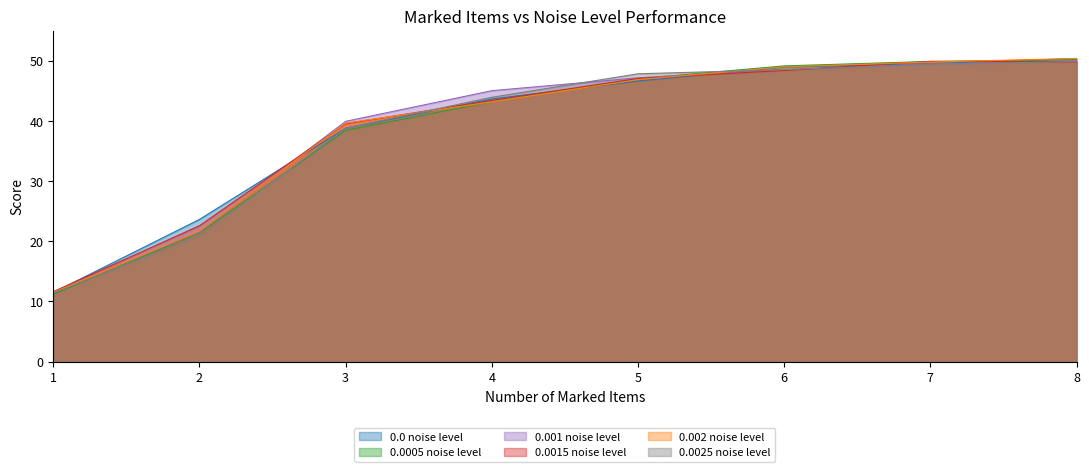

Reading right to left, extract all data points from this chart.

0.0 noise level: 8=50.4	7=49.5	6=48.9	5=46.6	4=43.6	3=38.8	2=23.6	1=11.5
0.0005 noise level: 8=50.2	7=49.9	6=49.1	5=47.0	4=43.2	3=38.4	2=21.4	1=11.2
0.001 noise level: 8=50.0	7=49.5	6=48.5	5=47.2	4=45.0	3=39.9	2=21.5	1=11.6
0.0015 noise level: 8=49.8	7=49.9	6=48.4	5=47.0	4=43.4	3=39.5	2=22.6	1=11.6
0.002 noise level: 8=50.4	7=49.8	6=49.0	5=46.9	4=43.2	3=39.6	2=21.7	1=11.5
0.0025 noise level: 8=49.9	7=49.4	6=48.5	5=47.8	4=43.9	3=38.8	2=20.9	1=11.4